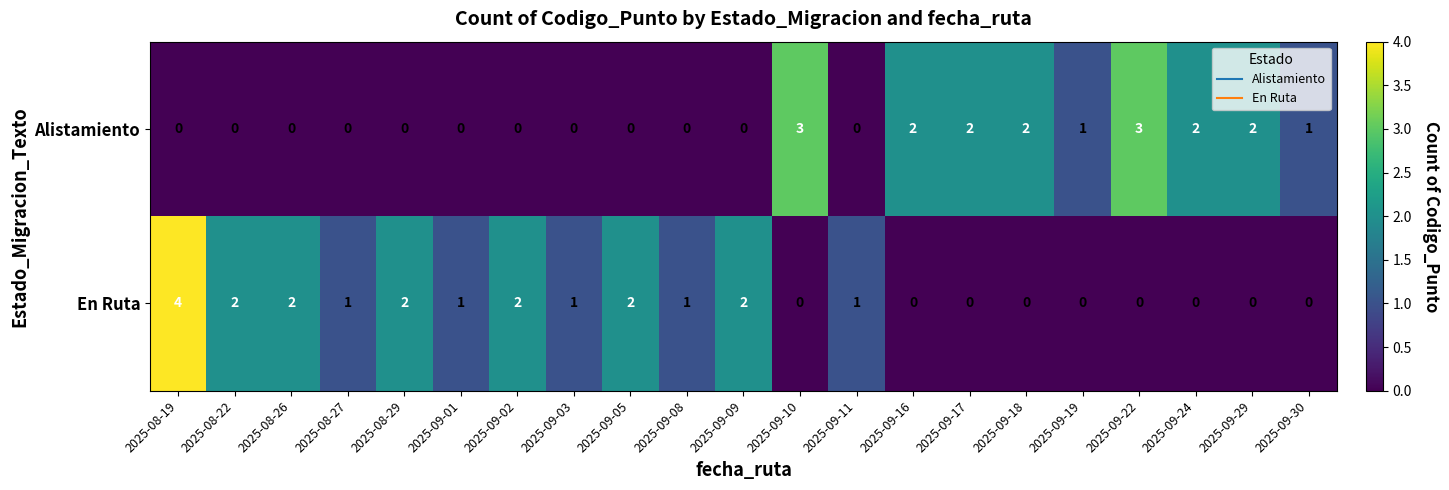

Which series changed the most between 2025-09-05 and 2025-09-19?

En Ruta